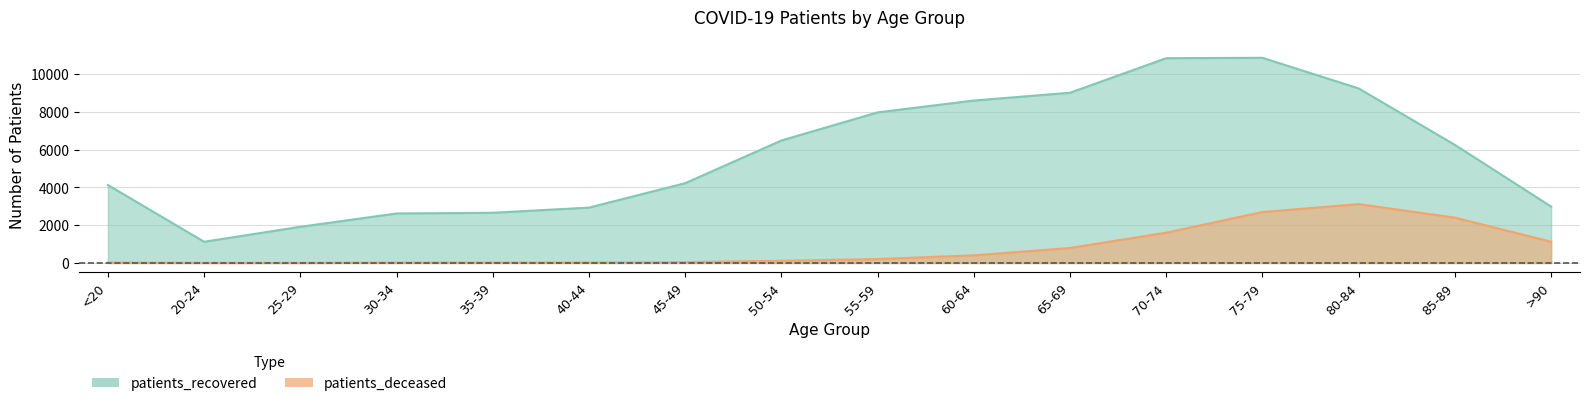

In patients_deceased, how many points are higher than both neighbors (excluding endpoints)?

1